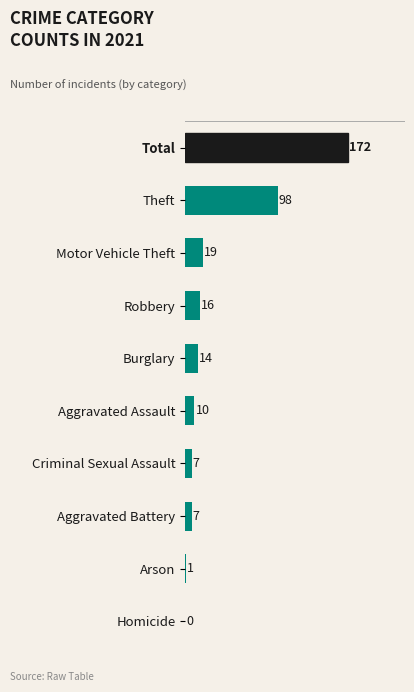

What is the greatest value displayed?

172